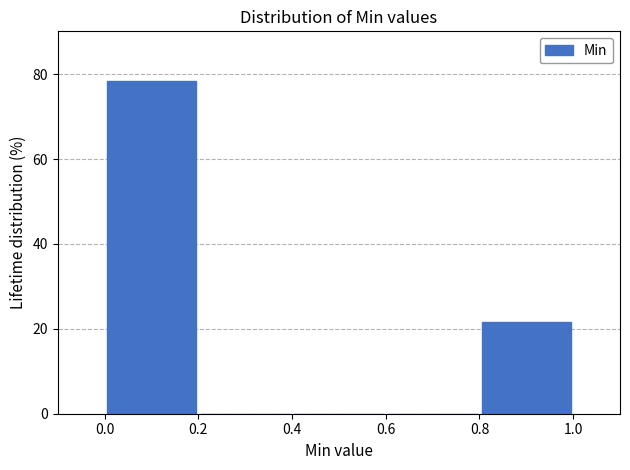

Reading left to right, list every bar in this chart as the range it spans on the x-axis followed by its height. The values are not printed on the chart, so give them approximately, as read against the axis.

0.0 to 0.2: 78
0.2 to 0.4: 0
0.4 to 0.6: 0
0.6 to 0.8: 0
0.8 to 1.0: 22